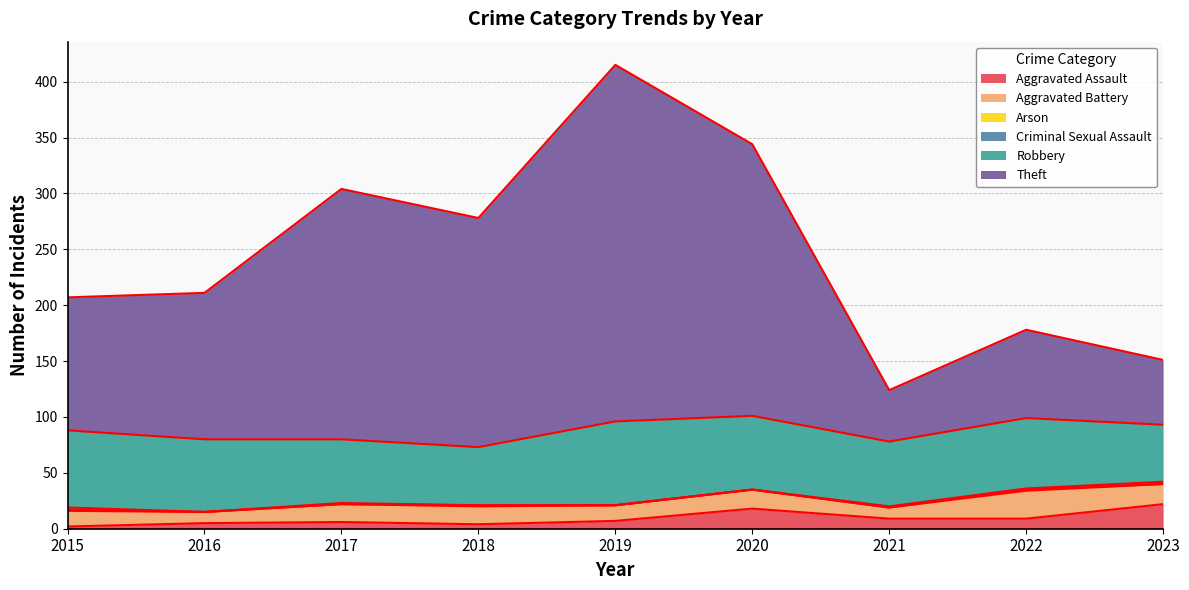

Which series has the largest total across all categories?

Theft